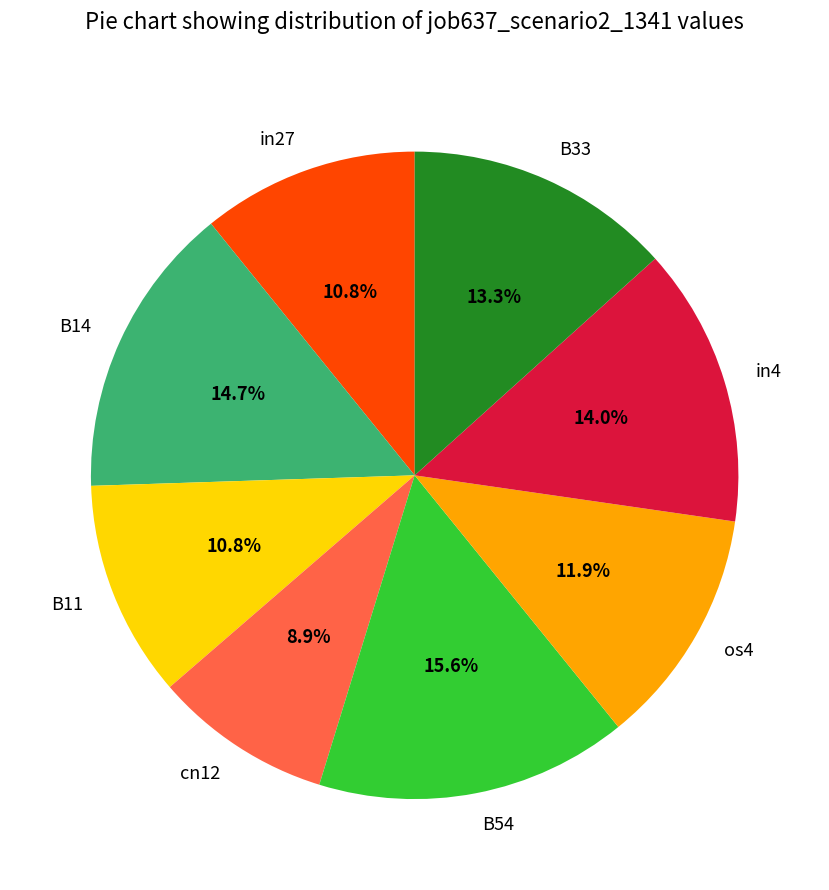

Is the sum of B11 and os4 greater than half?

No